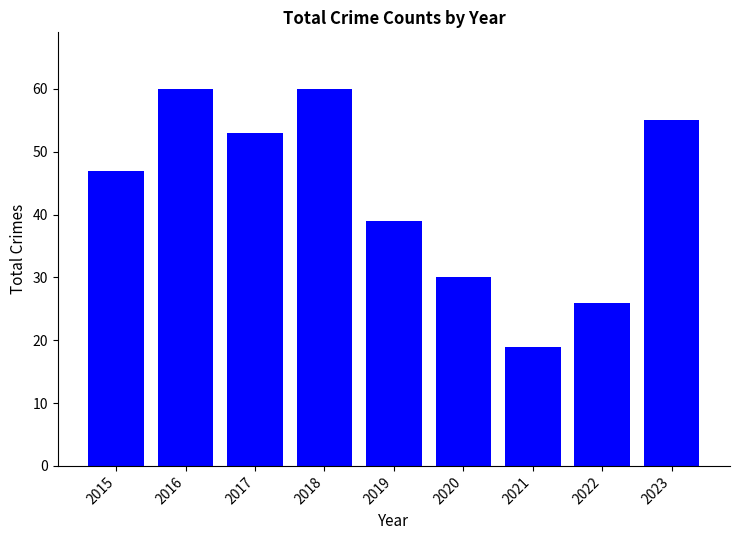

True or false: the data shows 89 at 2017.

False